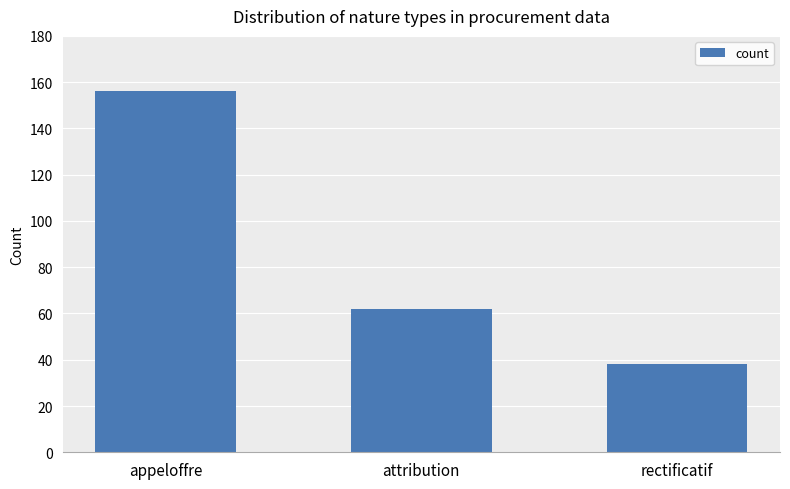

What is the value of the 2nd bar from the left?

62